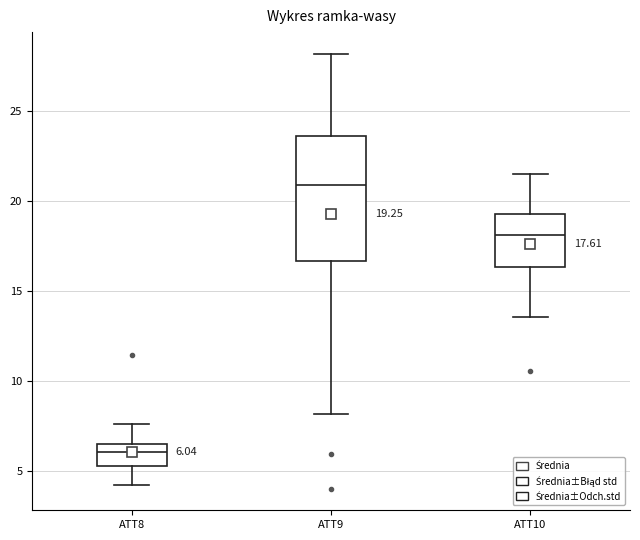

Which box is the tallest, from its lower edge to its upper edge?

ATT9